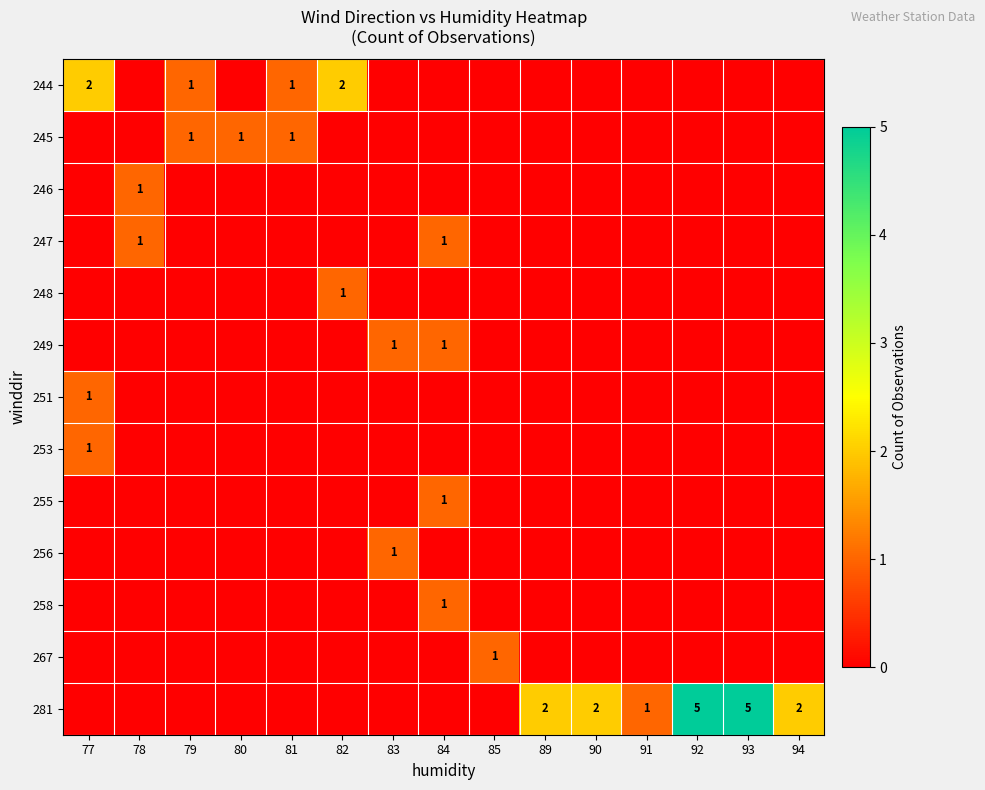

Is it true that 244 equals 1 at 81?

True